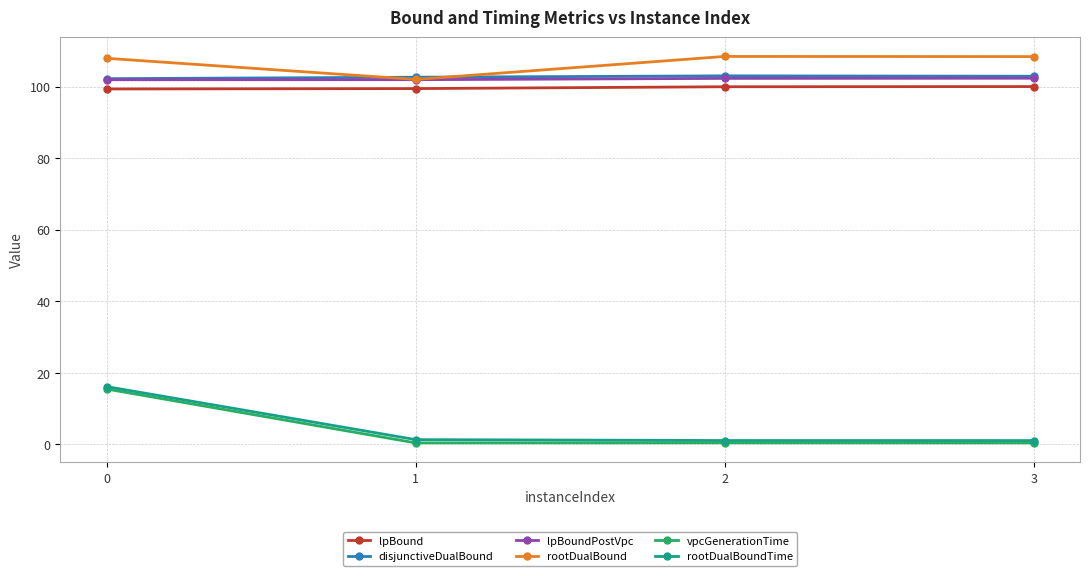

Is the value of rootDualBoundTime at 3 greater than the value of lpBoundPostVpc at 3?

No